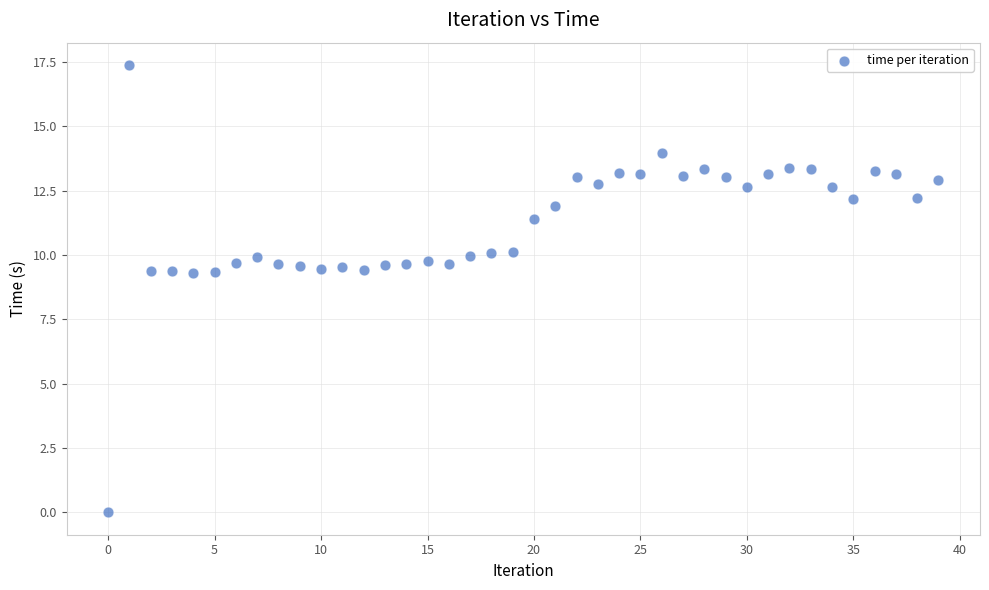

What is the range of Y values (max minus min)?

17.4